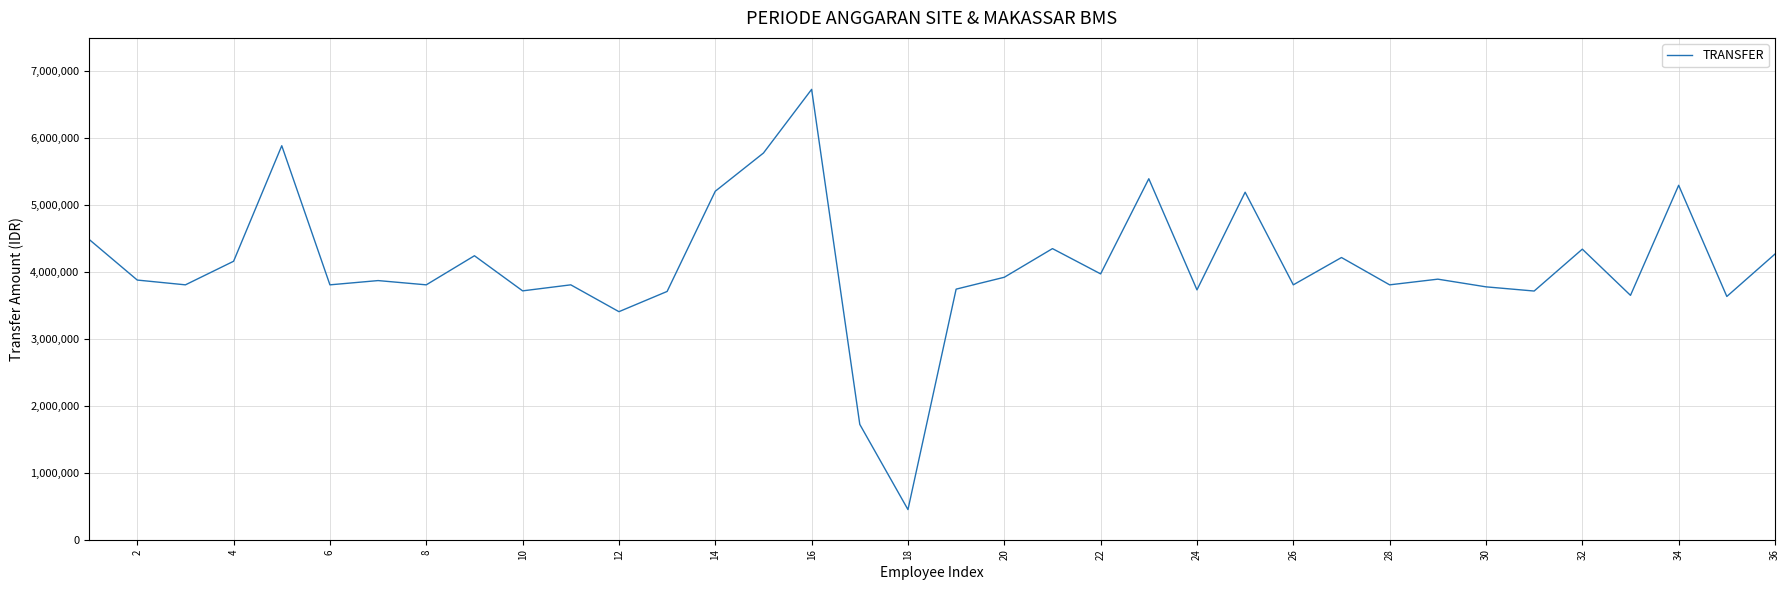

What is the maximum value shown in the chart?

6730738